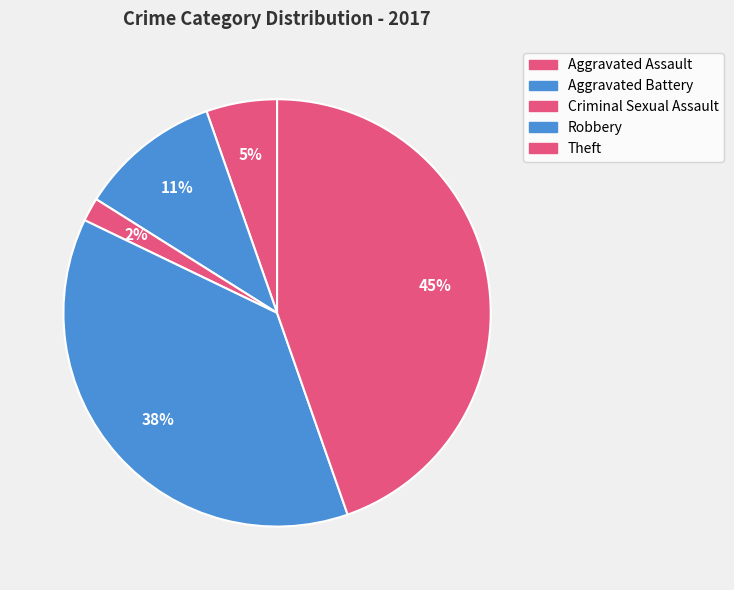

How many segments does this pie chart have?

5